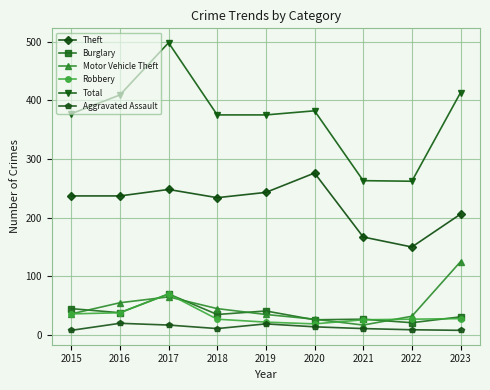

What is the difference between the maximum and minimum values in the Aggravated Assault series?

12